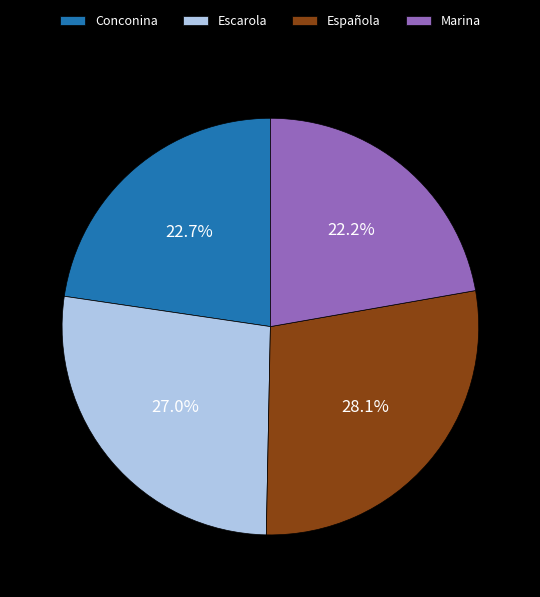

How many segments does this pie chart have?

4